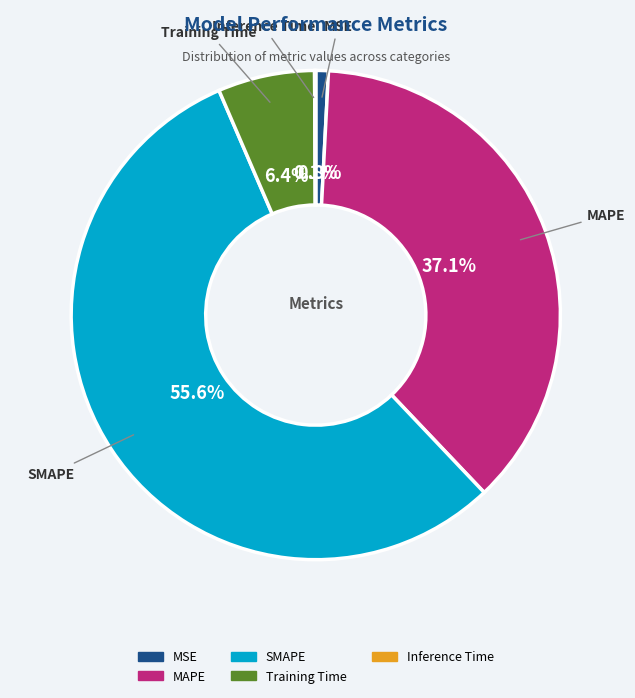

What portion of the pie excludes MAPE?

62.9%